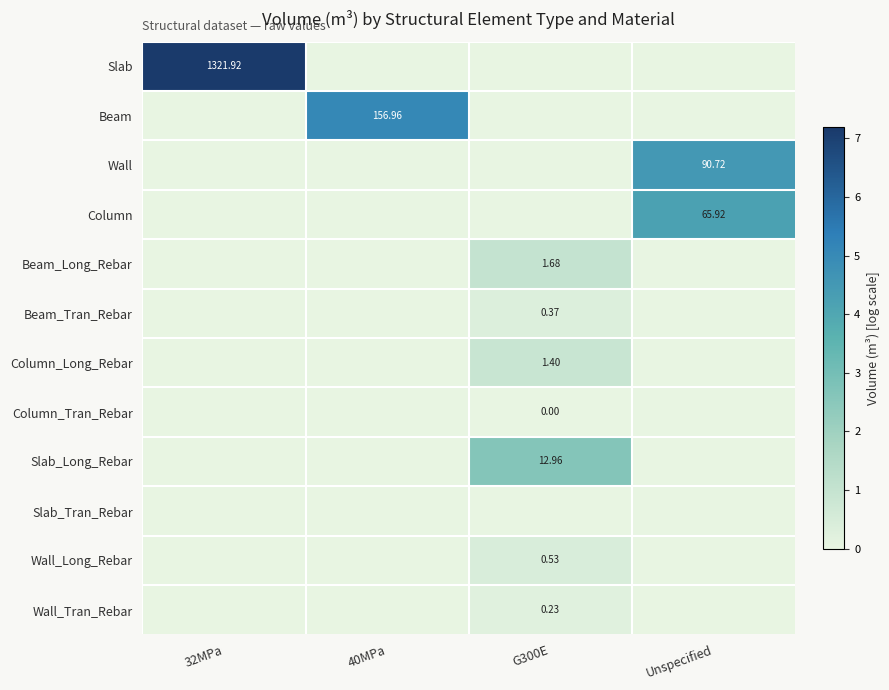

At which label does Beam reach its minimum?

32MPa